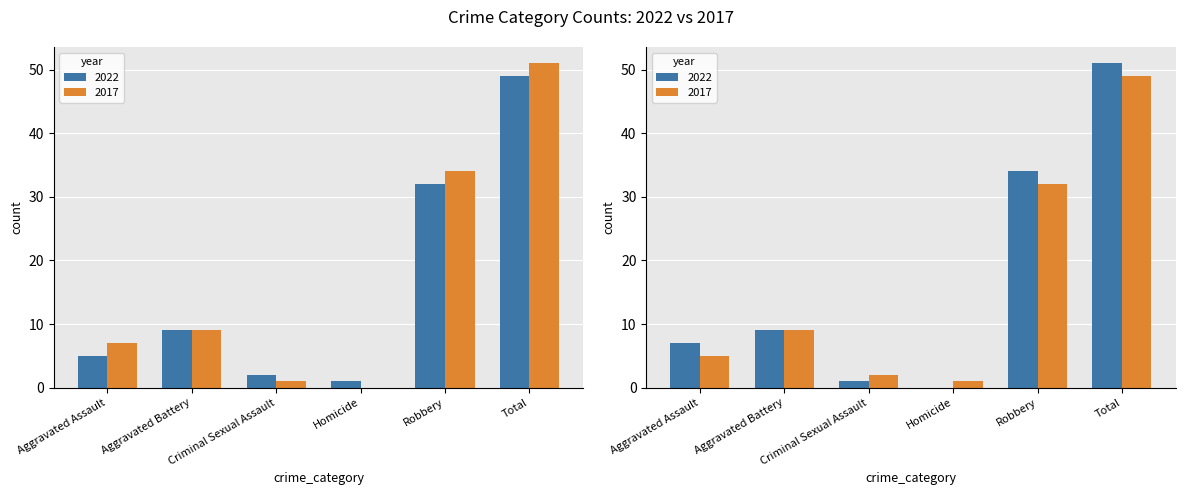

How many bars are there in each group?

2